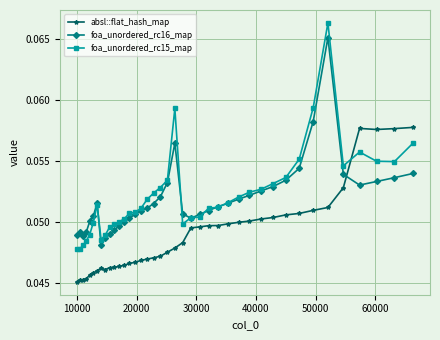

Count the absl::flat_hash_map values in the range 0 to 1.

40